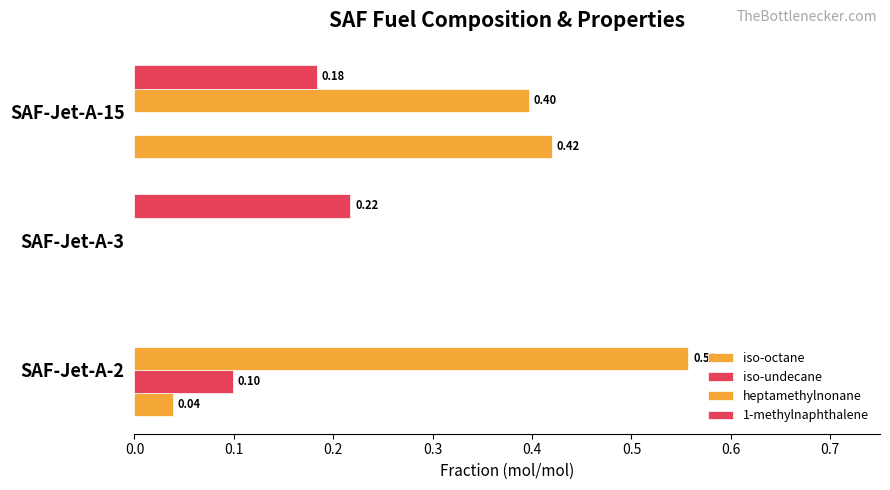

How many values in the heptamethylnonane series exceed 0?

2